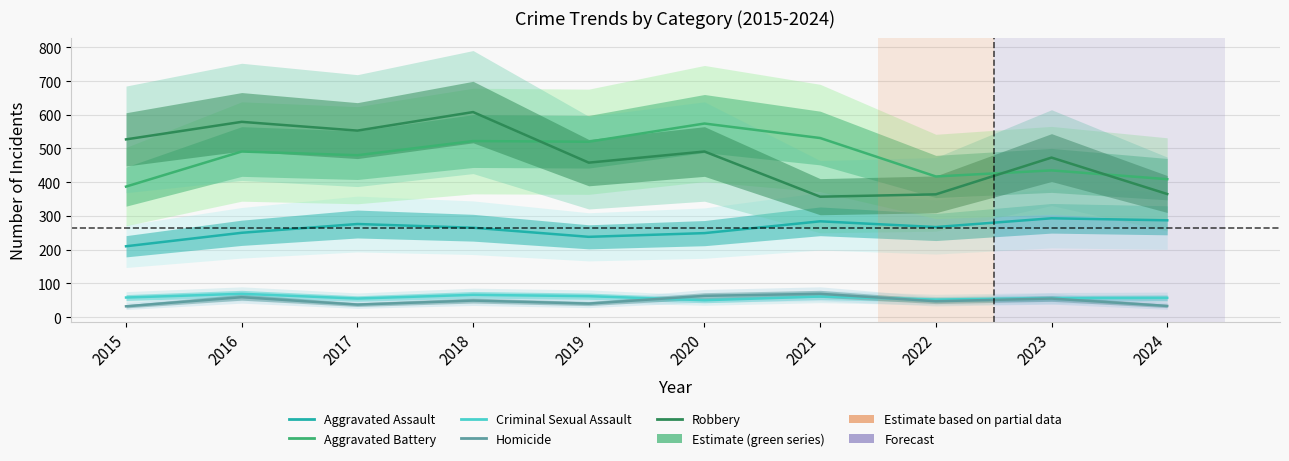

The value of Robbery at 2021 is 357. True or false?

True